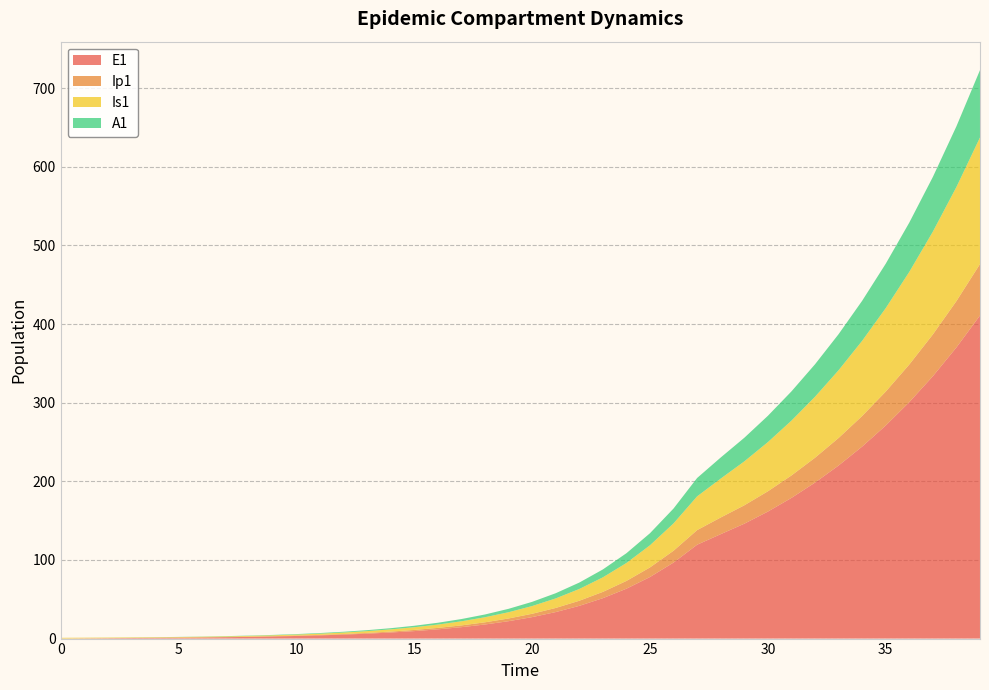

Reading right to left, what are all the values shown in this chart?

E1: 410.9	370.3	333.7	300.7	271.0	244.2	220.1	198.4	178.9	161.5	146.1	132.8	119.4	96.7	78.3	63.4	51.4	41.6	33.7	27.3	22.1	17.9	14.5	11.8	9.5	7.7	6.2	5.1	4.1	3.3	2.7	2.2	1.8	1.4	1.1	0.9	0.7	0.5	0.3	0.0
Ip1: 65.4	59.0	53.1	47.9	43.1	38.9	35.1	31.6	28.5	25.8	23.4	21.2	18.6	15.1	12.2	9.9	8.0	6.5	5.2	4.3	3.4	2.8	2.3	1.8	1.5	1.2	1.0	0.8	0.6	0.5	0.4	0.3	0.3	0.2	0.2	0.1	0.1	0.1	0.0	0.0
Is1: 161.0	145.1	130.7	117.8	106.1	95.6	86.1	77.5	69.7	62.5	55.9	49.5	42.9	34.8	28.2	22.8	18.5	15.0	12.1	9.8	8.0	6.5	5.2	4.2	3.4	2.8	2.3	1.9	1.5	1.3	1.0	0.9	0.8	0.7	0.6	0.6	0.6	0.7	0.8	1.0
A1: 85.7	77.2	69.6	62.7	56.5	50.9	45.8	41.3	37.2	33.4	30.0	26.8	23.4	18.9	15.3	12.4	10.1	8.1	6.6	5.3	4.3	3.5	2.8	2.3	1.9	1.5	1.2	1.0	0.8	0.6	0.5	0.4	0.3	0.2	0.2	0.1	0.1	0.0	0.0	0.0